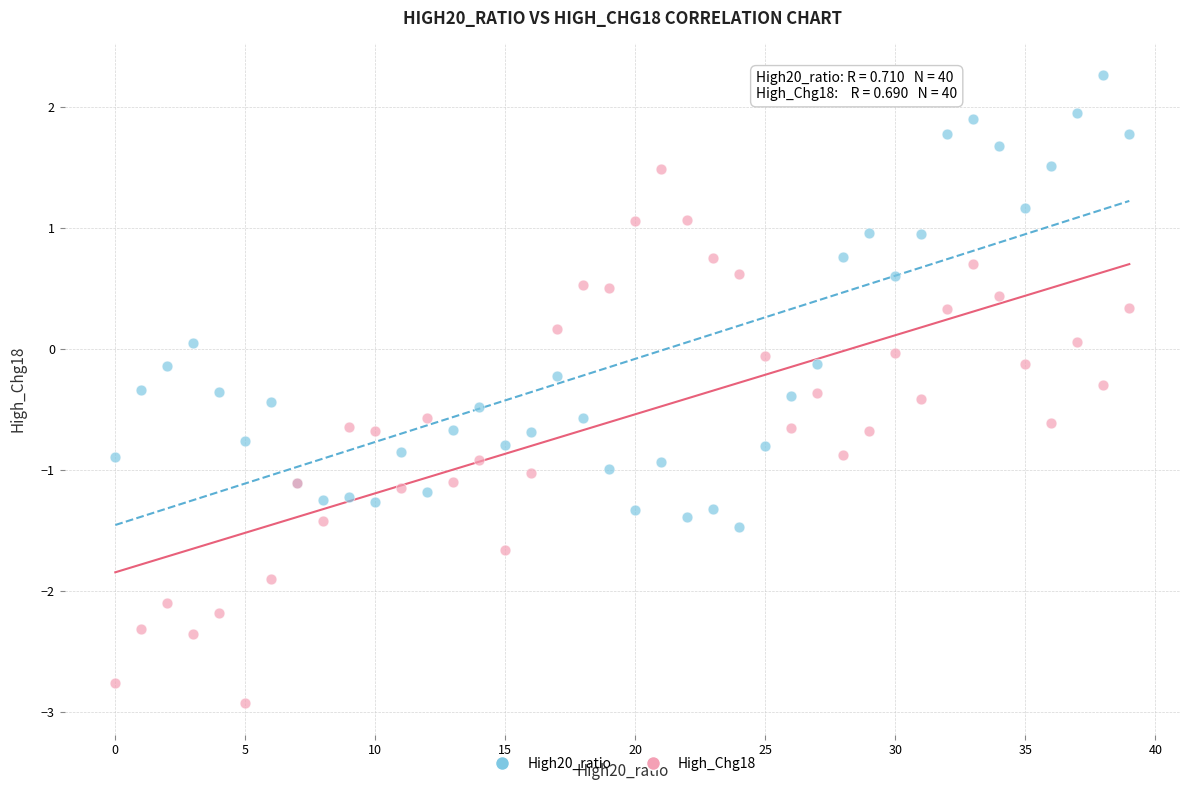

Which series contains the highest Y value?

High20_ratio